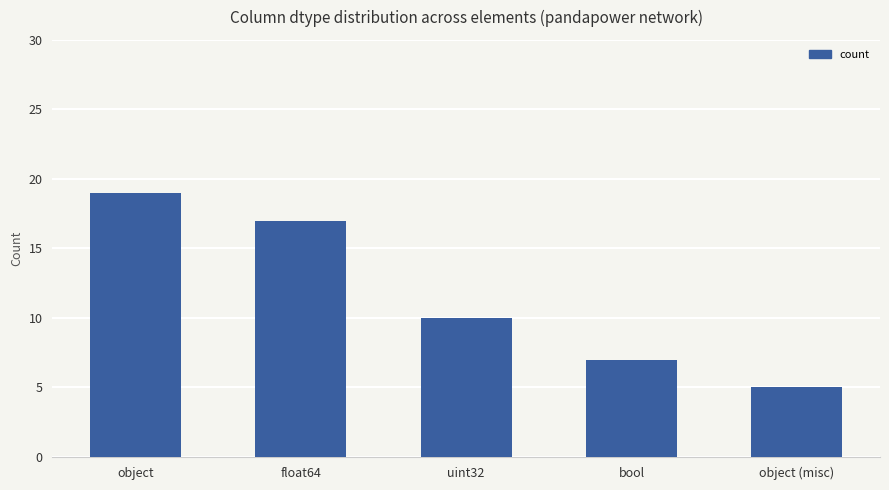

Where does the data first go above 10?

object